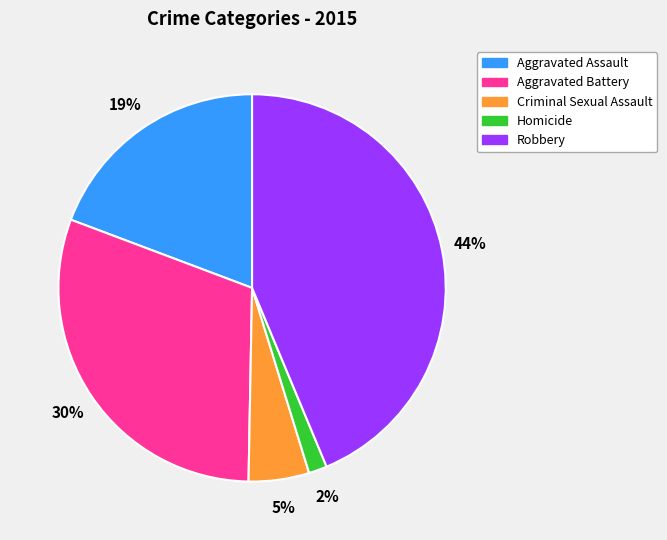

Is the sum of Robbery and Aggravated Assault greater than half?

Yes